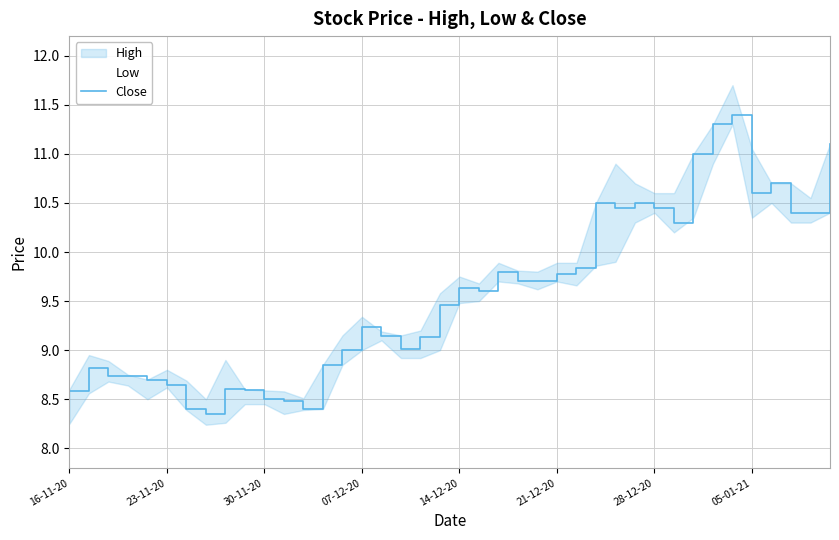

What is the highest value of the Close series?

11.4